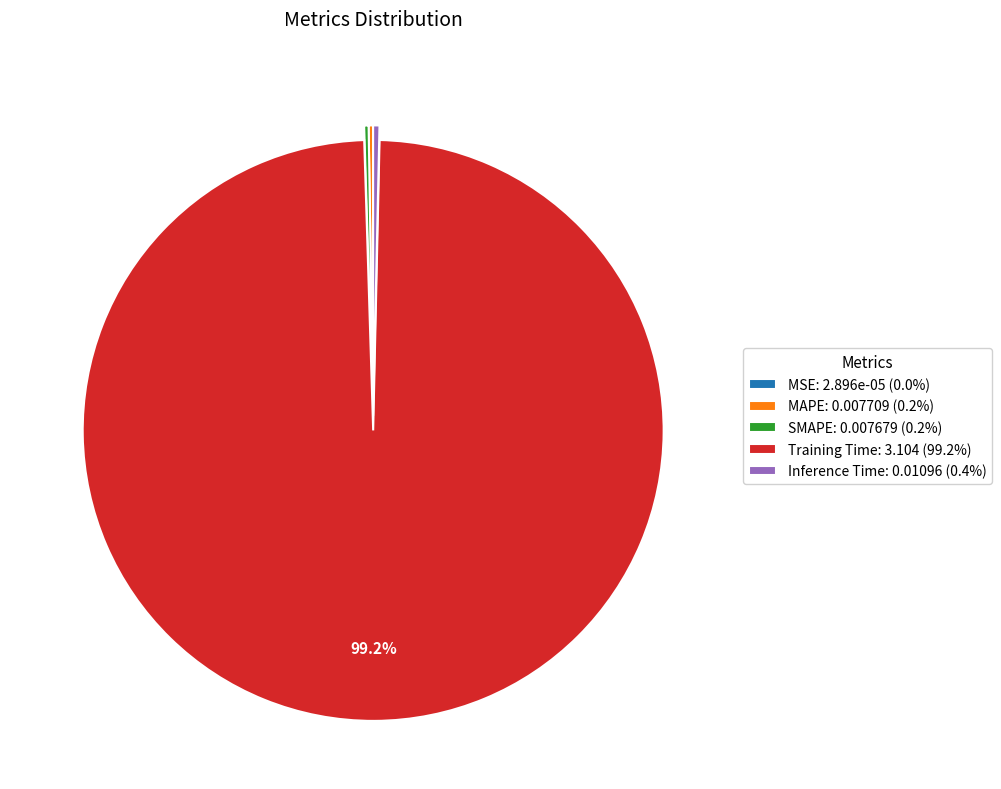

Is there any slice that represents more than half of the pie?

Yes